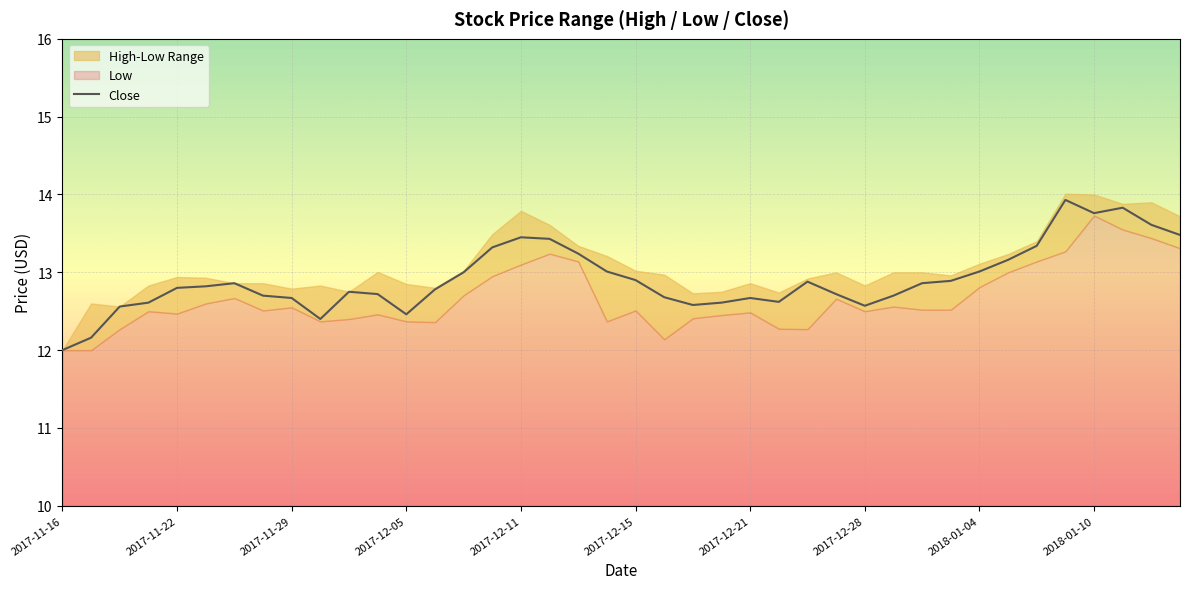

Which category has the lowest value in the Close series?

2017-11-16